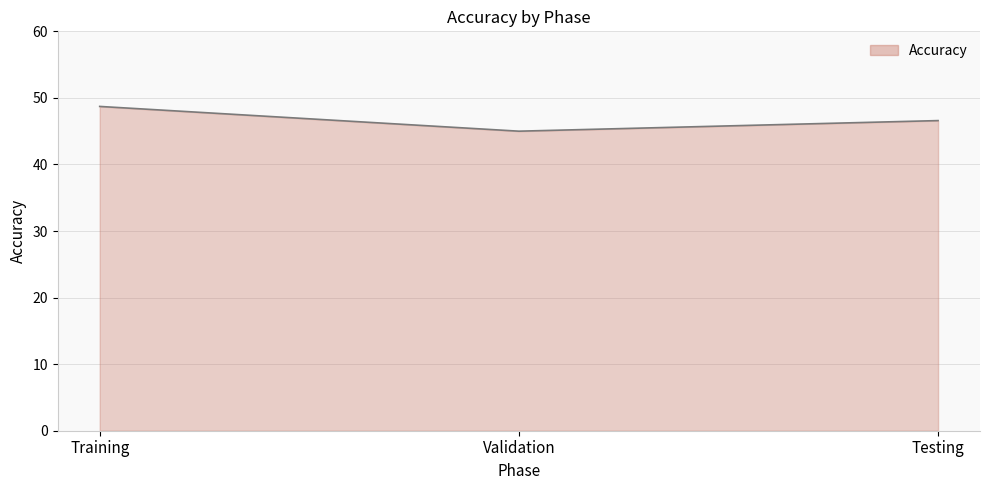

Reading left to right, extract all data points from this chart.

Training=48.7	Validation=45.0	Testing=46.6